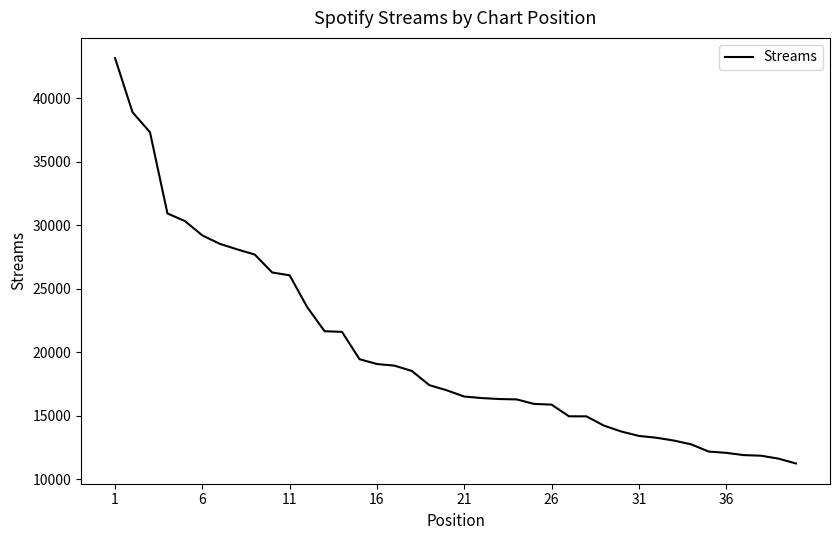

What is the difference between the maximum and minimum values?

31898